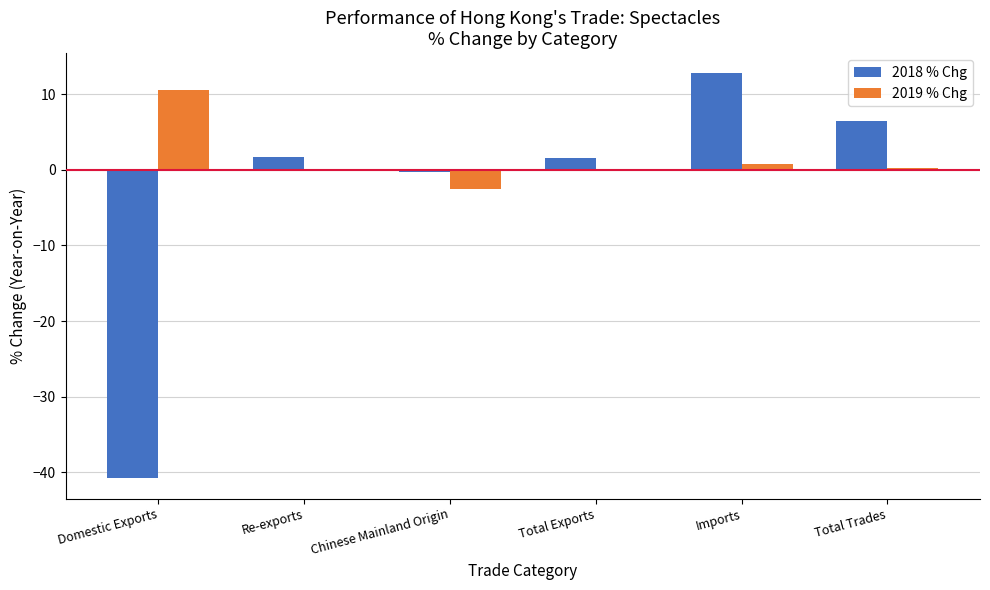

What value does the 2018 % Chg series have at Chinese Mainland Origin?

-0.3